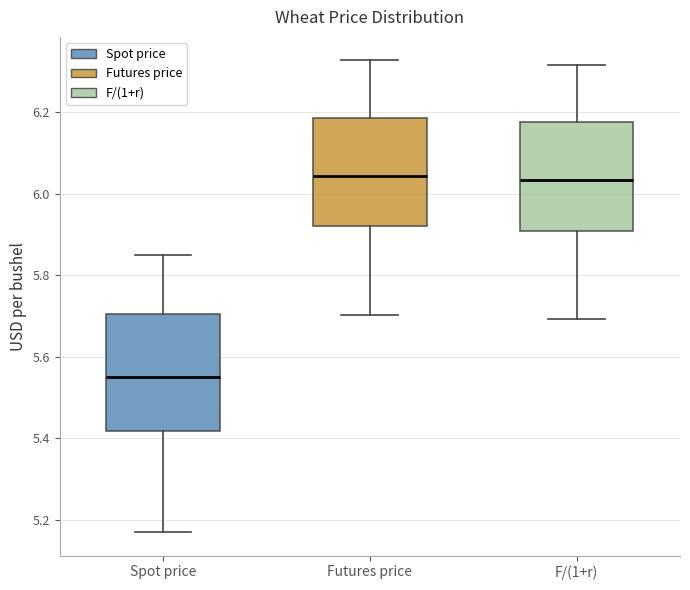

Reading left to right, read every box against the y-axis: the position of its median line, the range the box covers, and the ends of its whiskers. The values are not printed on the chart, so give them approximately, as read against the axis.

Spot price: median 5.56, box 5.42 to 5.70, whiskers 5.18 to 5.86
Futures price: median 6.04, box 5.92 to 6.18, whiskers 5.70 to 6.32
F/(1+r): median 6.04, box 5.92 to 6.18, whiskers 5.70 to 6.32